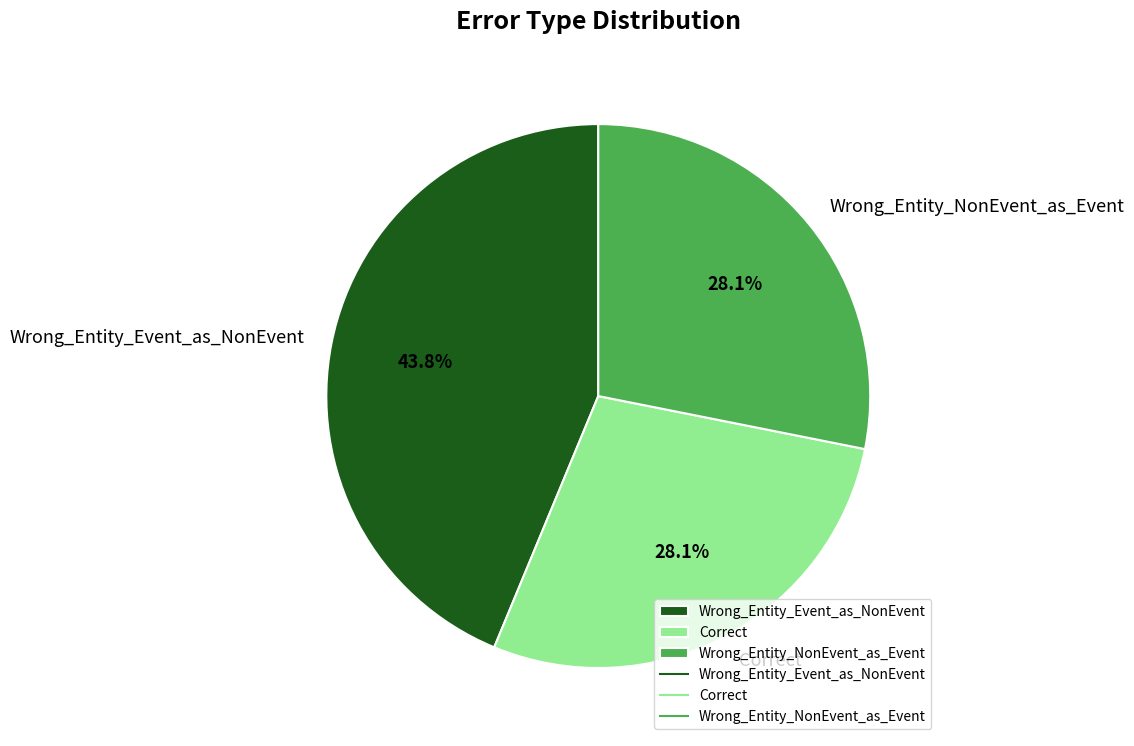

How many segments does this pie chart have?

3